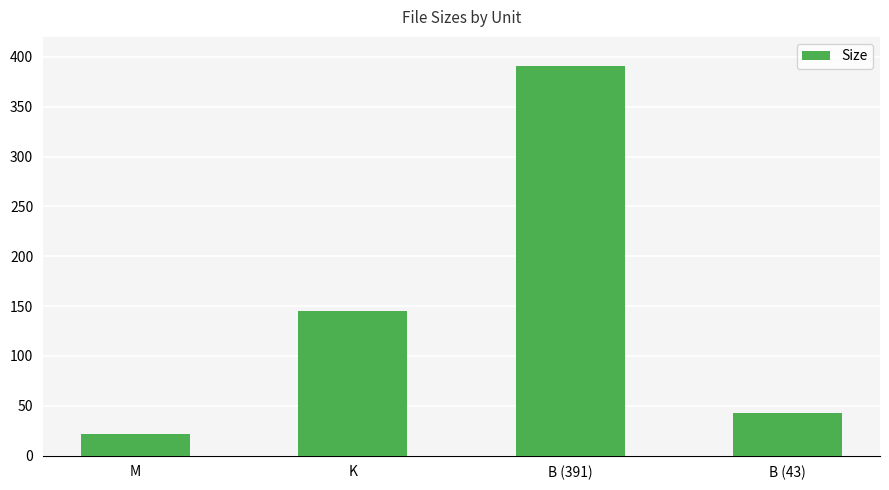

What position from the left is M?

1